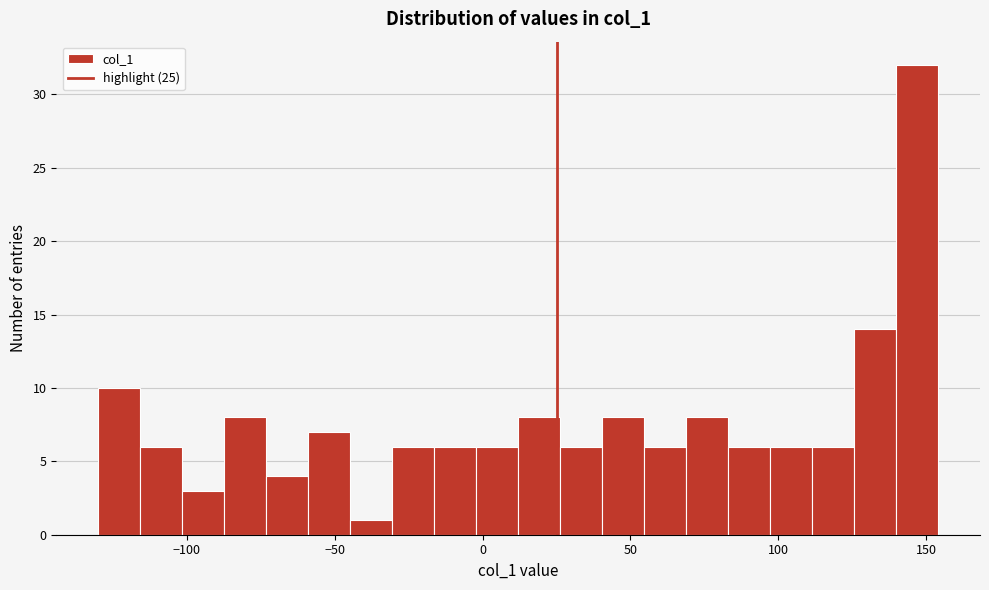

Around what value on the x-axis is the tallest bar? Give the approximate position of its centre, as read against the axis.

145